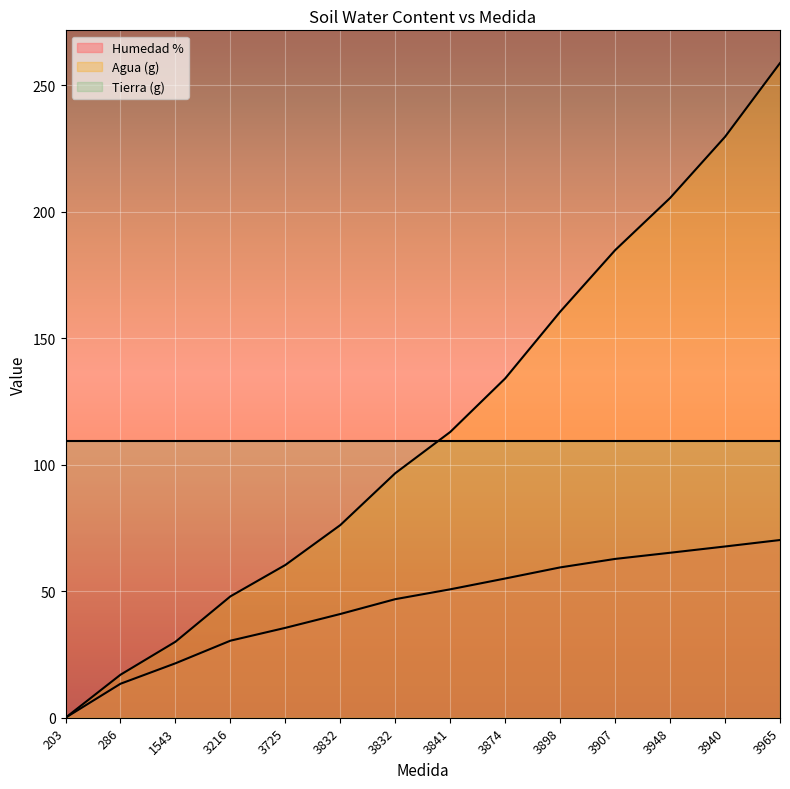

Rank the series by their maximum value, from lowest to highest.

Humedad %, Tierra (g), Agua (g)